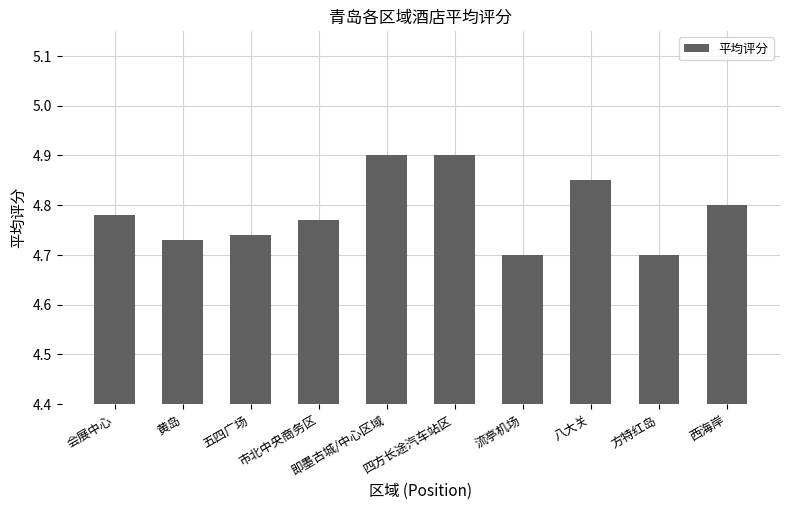

Between 即墨古城/中心区域 and 流亭机场, which is larger?

即墨古城/中心区域